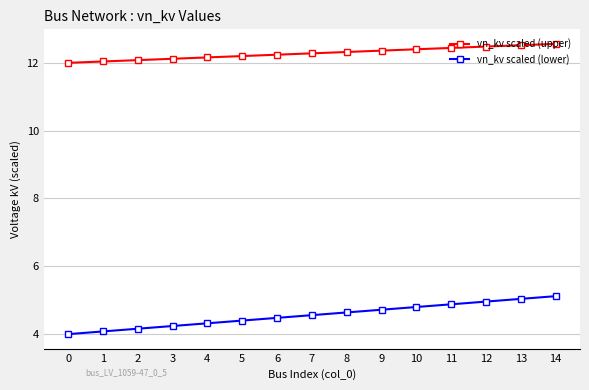

What is the highest value of the vn_kv scaled (lower) series?

5.1